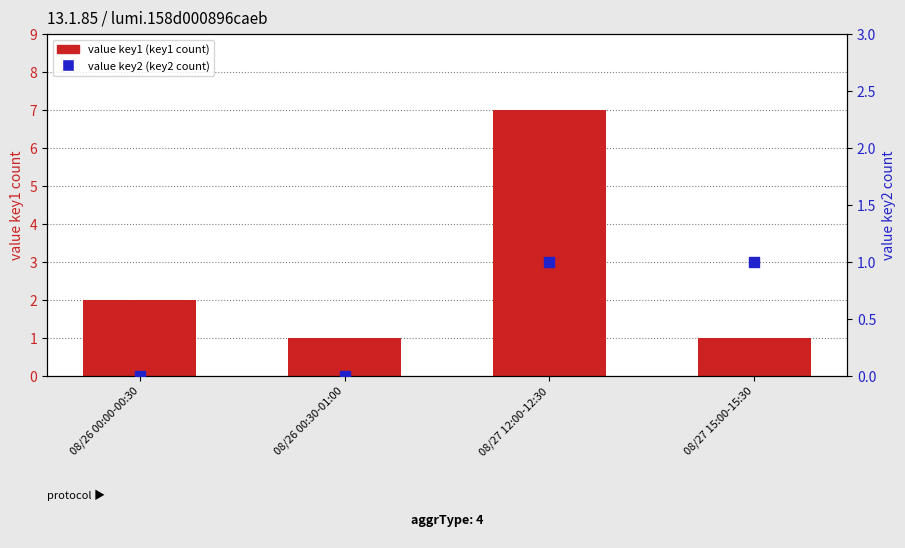

What are all the series names shown in the legend?

value key1 (key1 count), value key2 (key2 count)